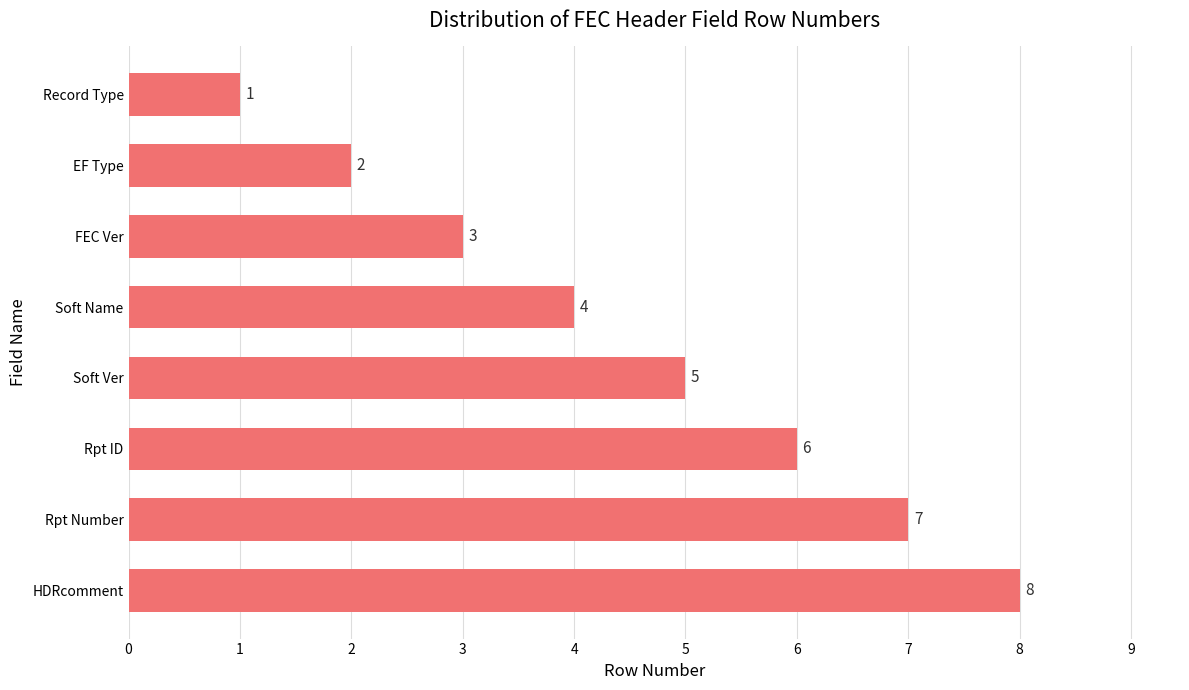

At which category does the chart reach its peak across all series?

HDRcomment